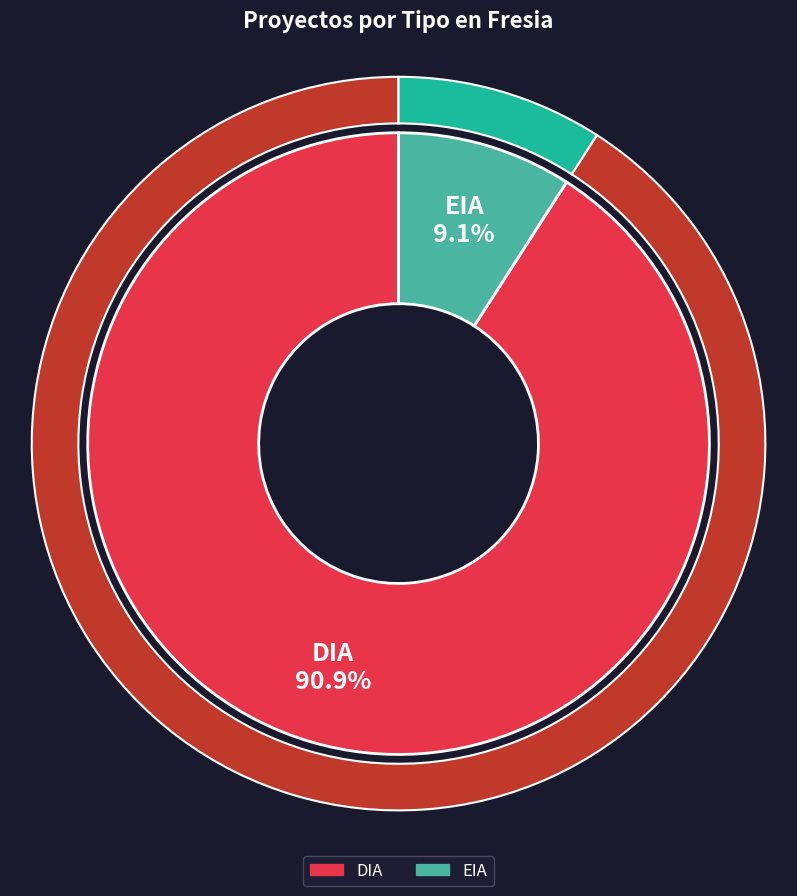

What portion of the pie excludes DIA?

9.1%